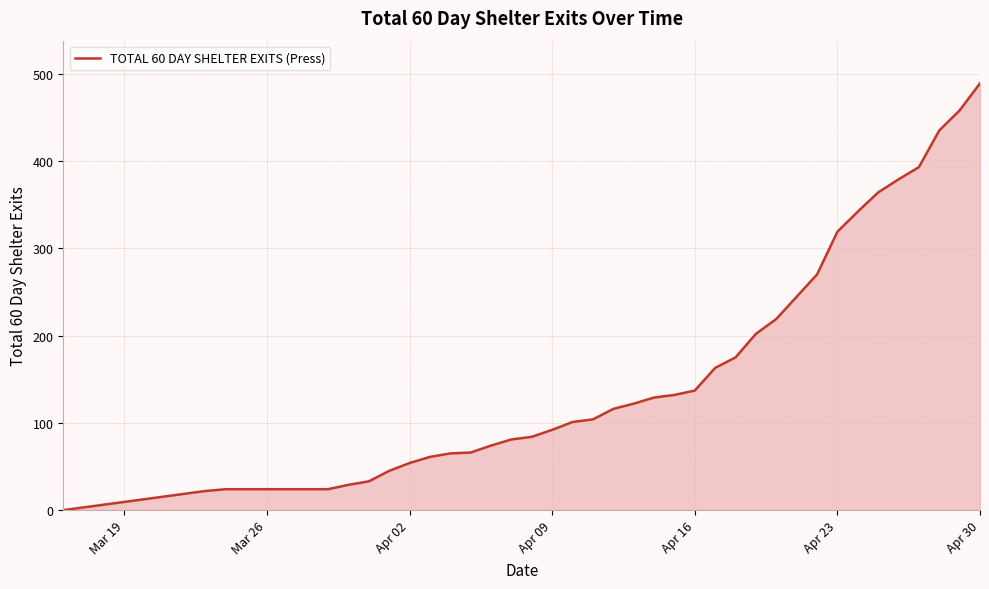

What is the difference between the maximum and minimum values?

489